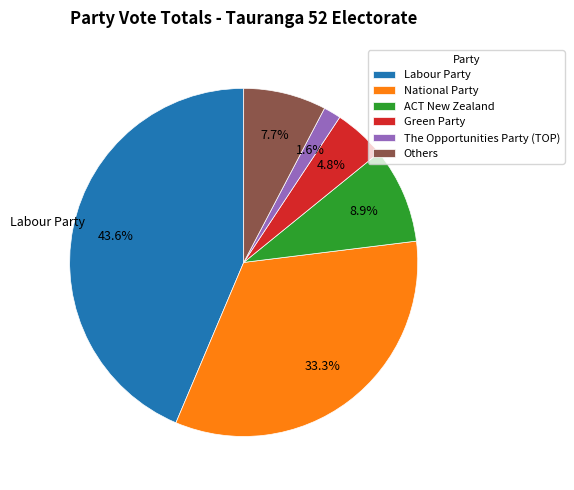

Is there a majority slice in this chart?

No